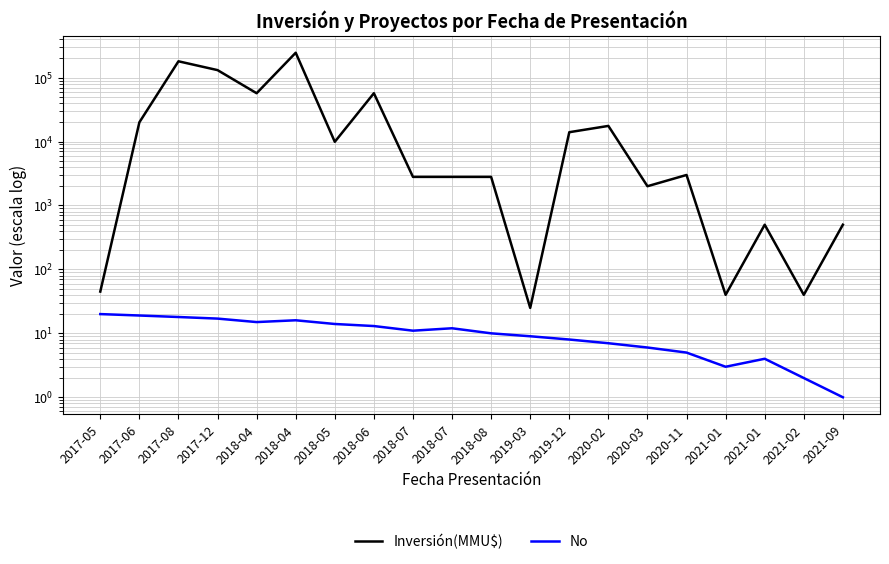

True or false: Inversión(MMU$) has a value of 28475 at 2020-02.

False